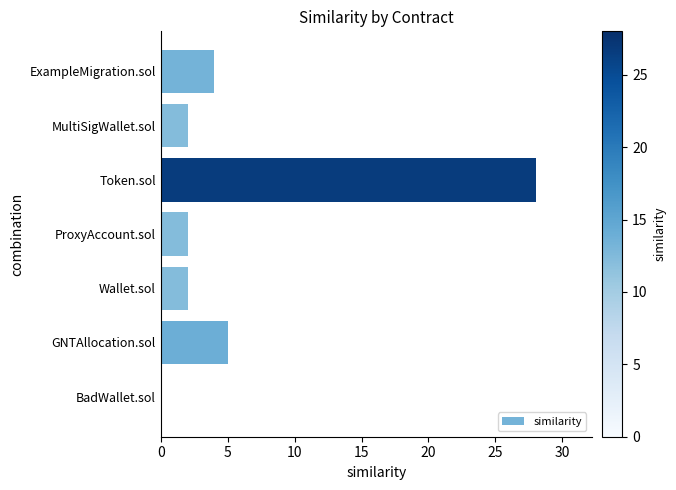

True or false: the data shows 2 at Wallet.sol.

True